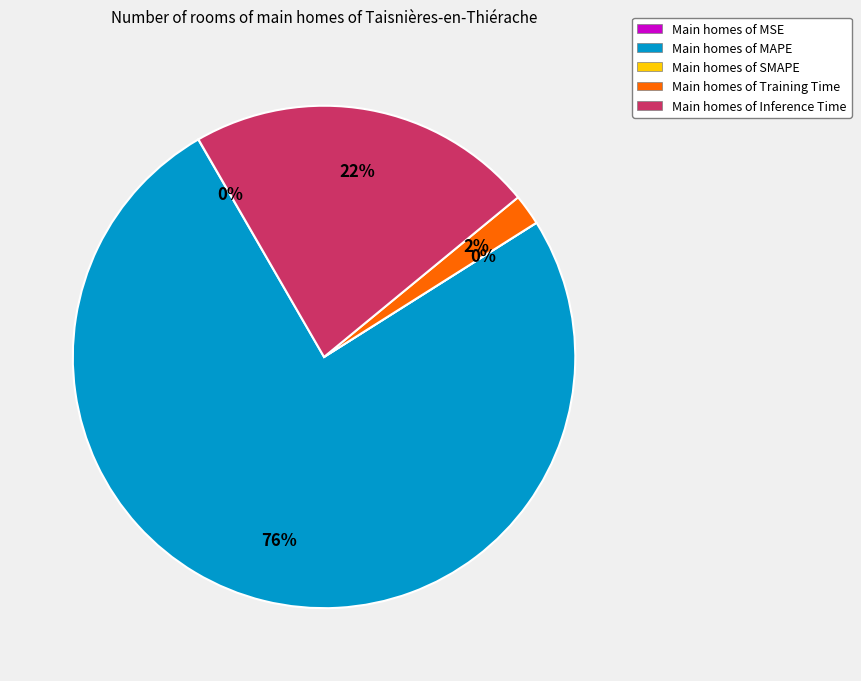

The Inference Time slice represents 22% of the pie. True or false?

True